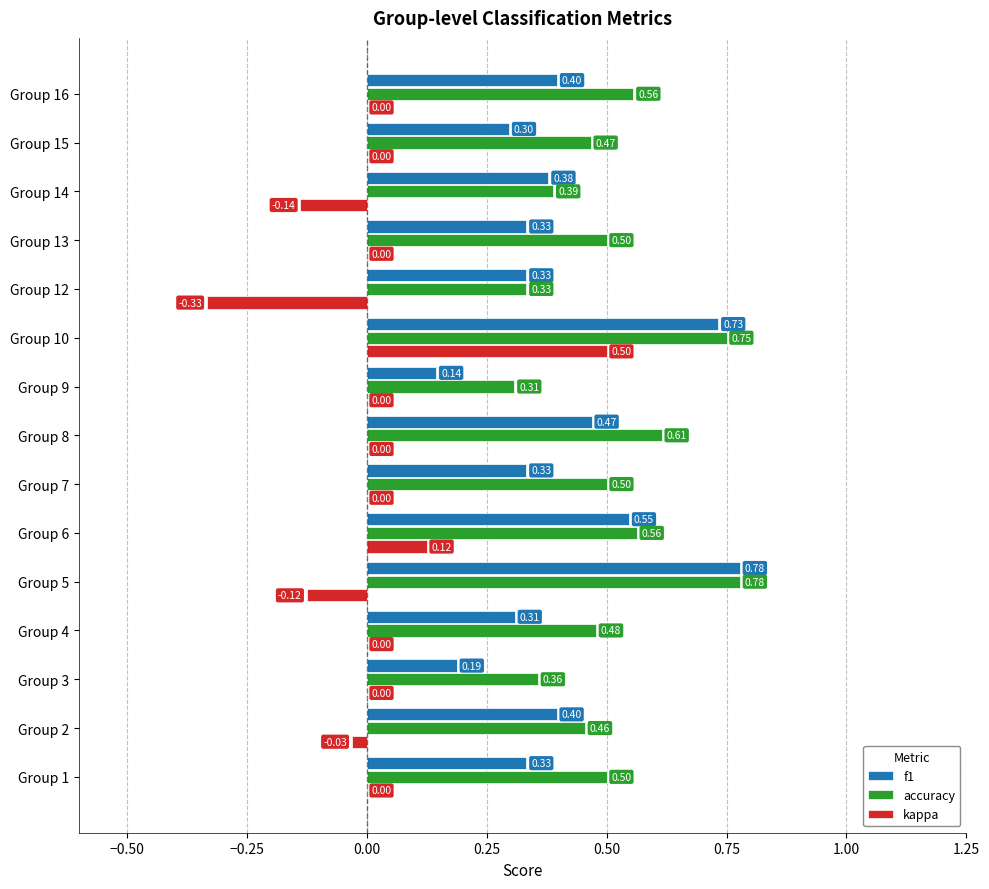

Between Group 1 and Group 12, which series saw the biggest shift?

kappa